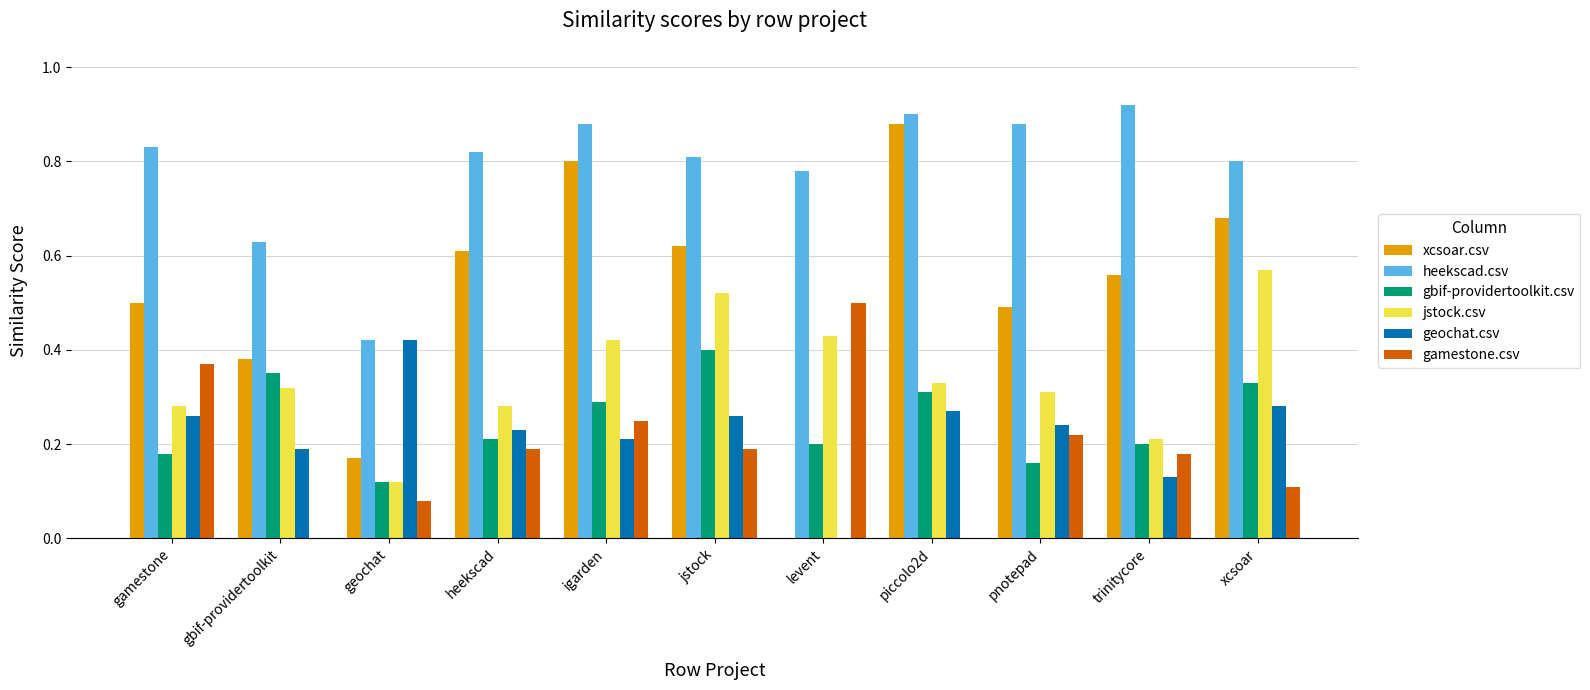

The geochat.csv series shows 0.2 at pnotepad. True or false?

True